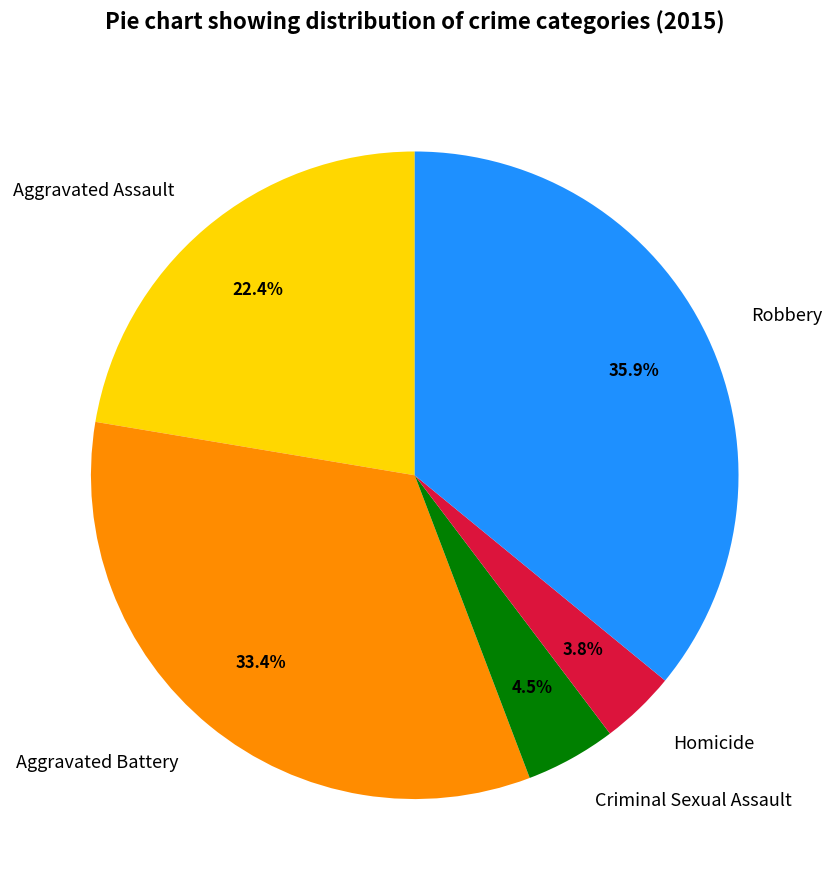

Does Robbery account for over 50% of the chart?

No